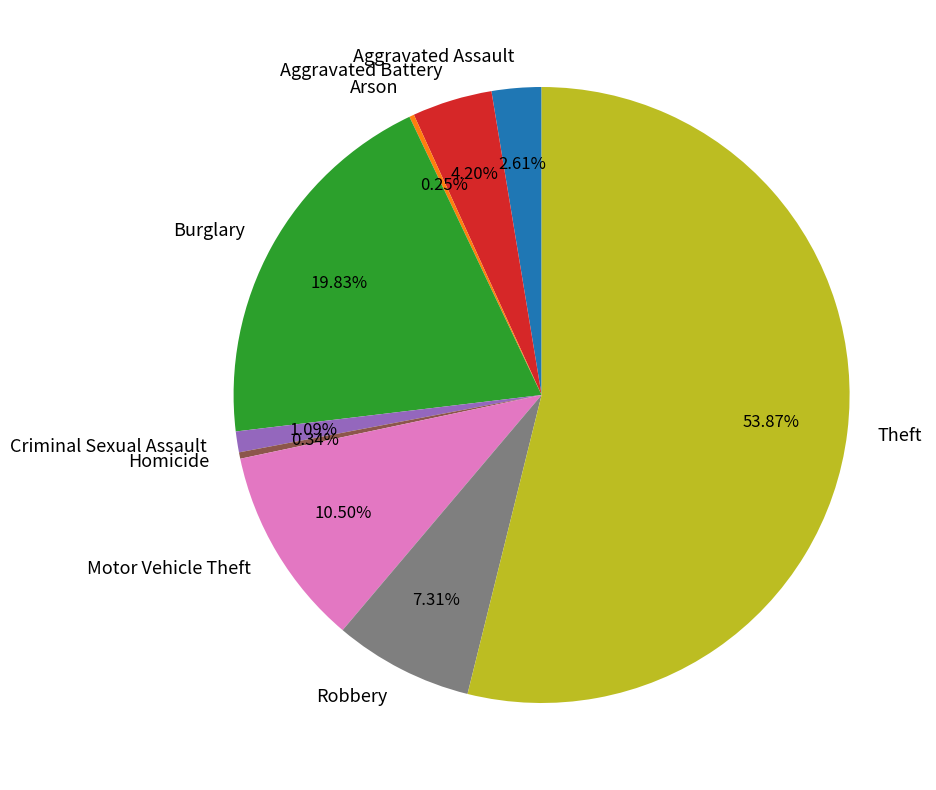

What is the largest slice in the pie chart?

Theft